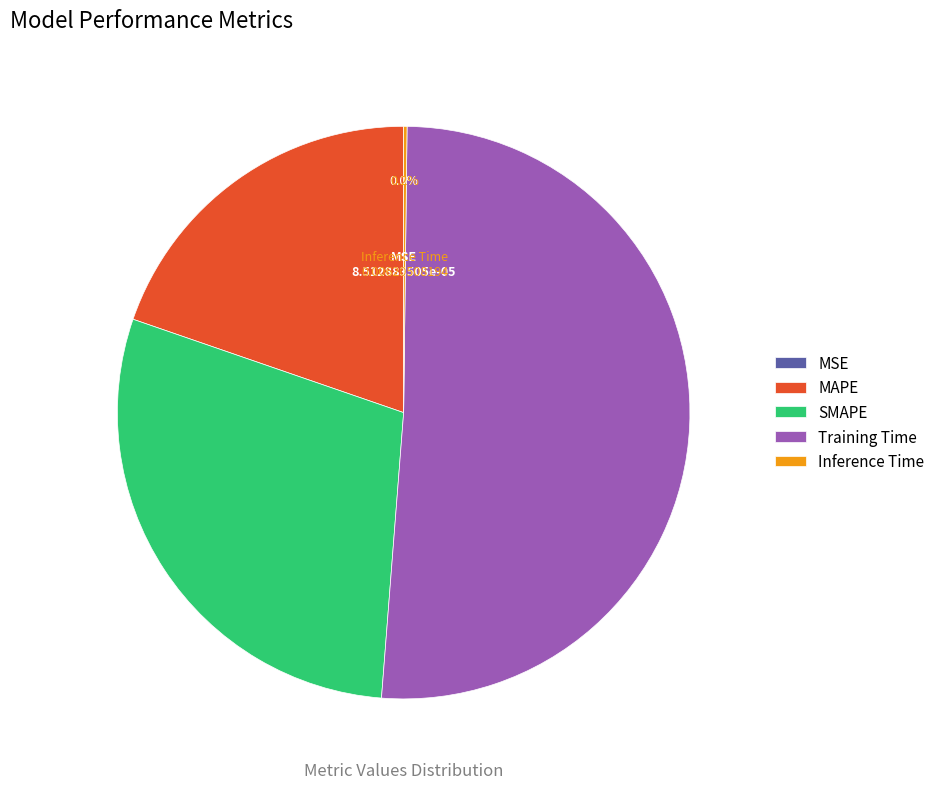

To the nearest percent, what is the average slice percentage?

20%